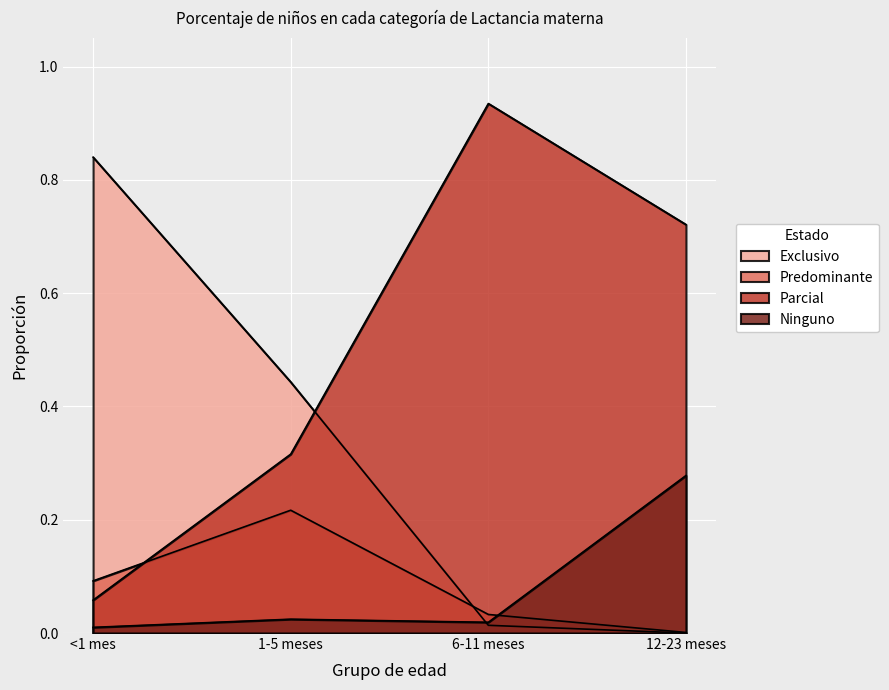

True or false: Parcial has more than 2 points higher than both neighbors.

False